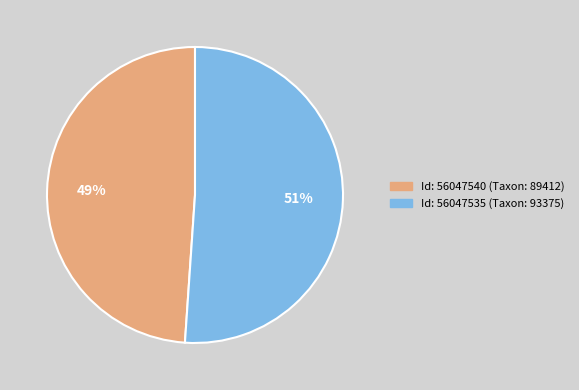

To the nearest percent, what is the average slice percentage?

50%